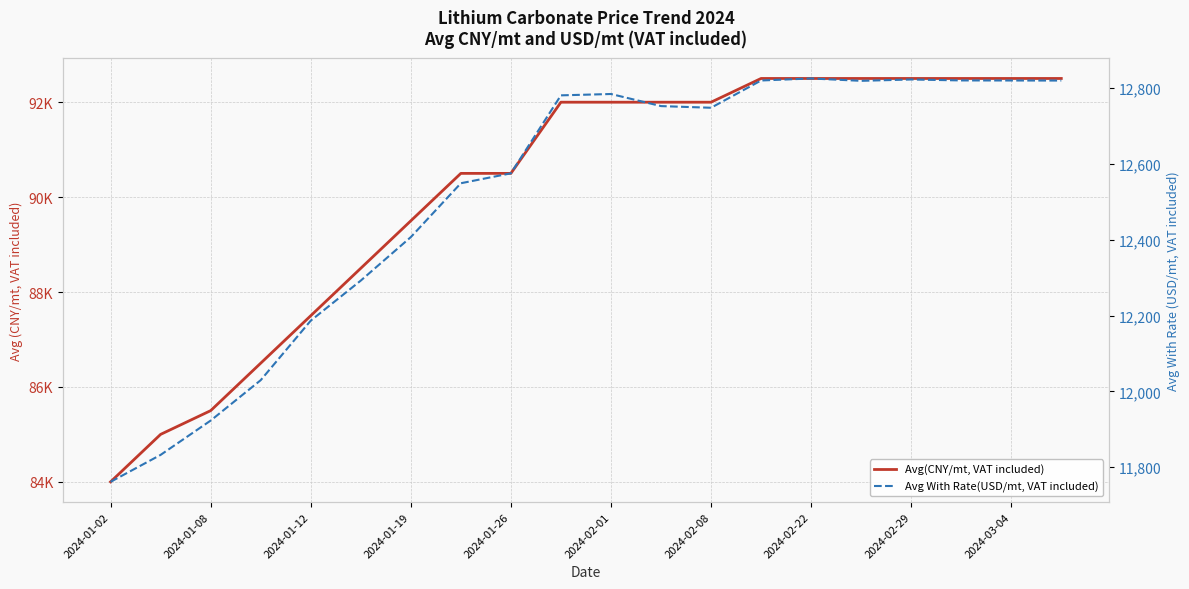

True or false: Avg(CNY/mt, VAT included) has a value of 148468.4 at 2024-02-01.

False